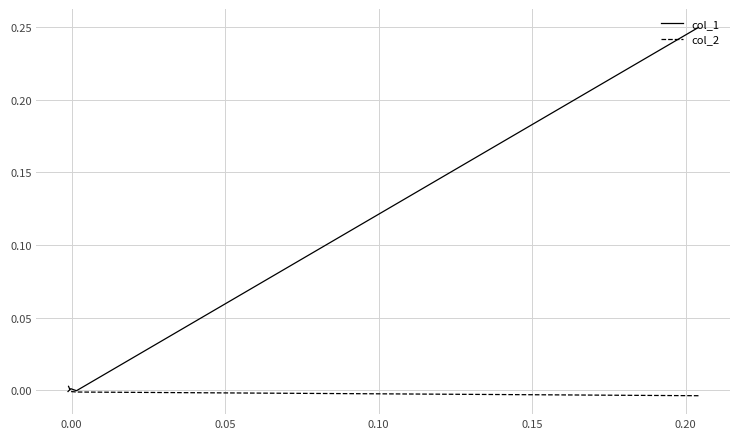

How many lines are shown in the chart?

2